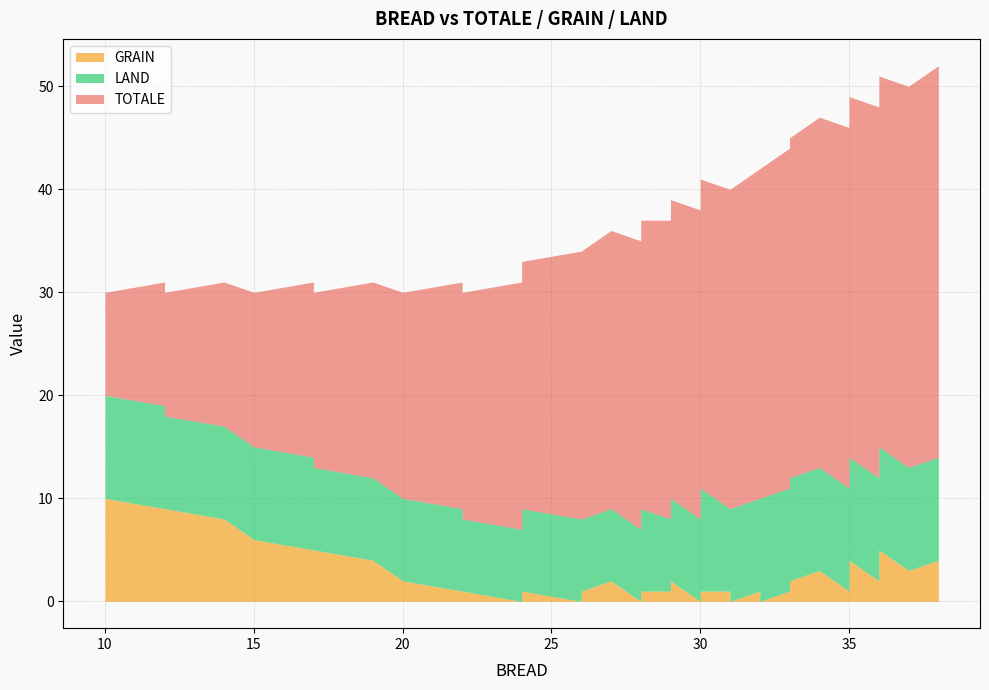

Which series has the largest range (max minus min)?

TOTALE